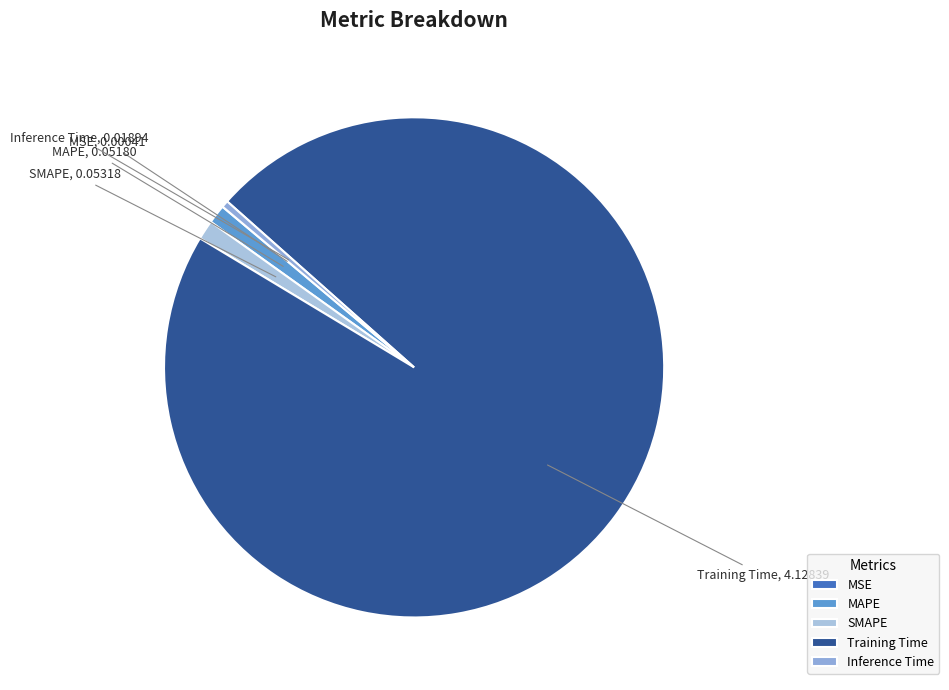

Combined, do SMAPE and Training Time account for over 50%?

Yes